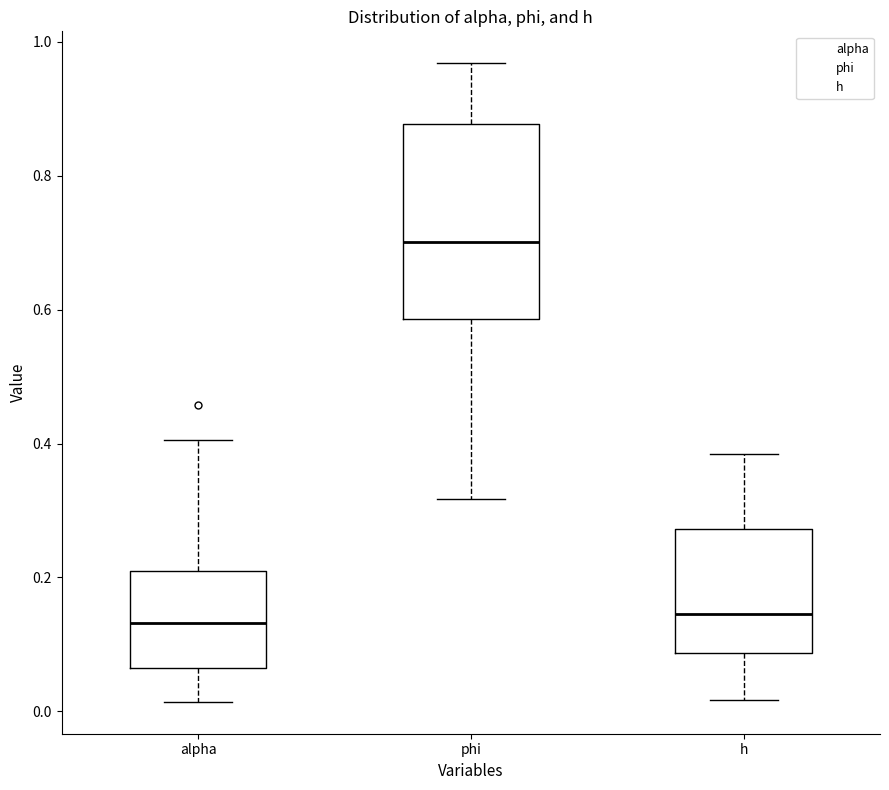

Reading left to right, read every box against the y-axis: the position of its median line, the range the box covers, and the ends of its whiskers. The values are not printed on the chart, so give them approximately, as read against the axis.

alpha: median 0.14, box 0.06 to 0.20, whiskers 0.02 to 0.40
phi: median 0.70, box 0.58 to 0.88, whiskers 0.32 to 0.96
h: median 0.14, box 0.08 to 0.28, whiskers 0.02 to 0.38